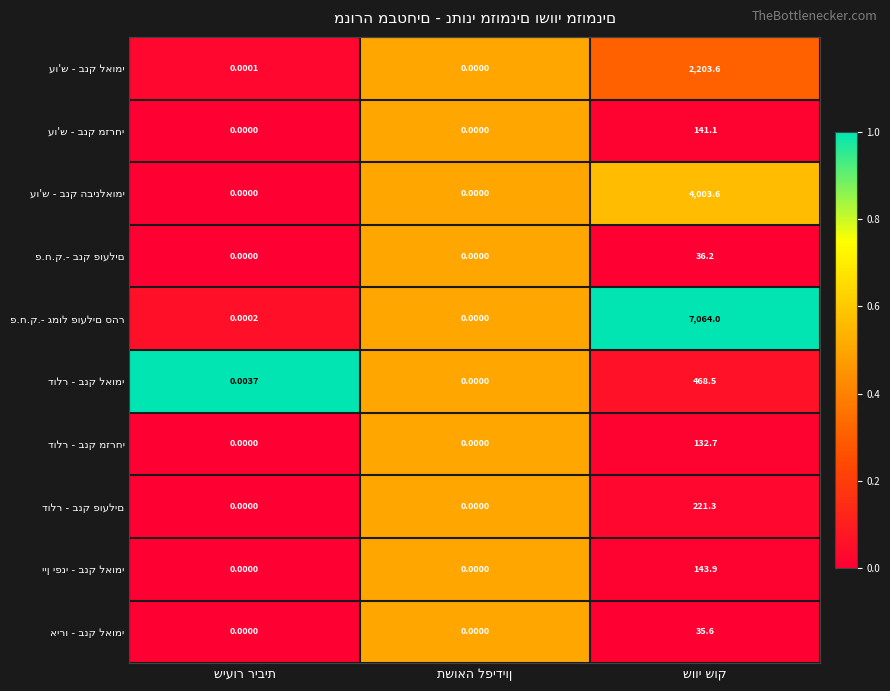

How many series are shown in this chart?

10